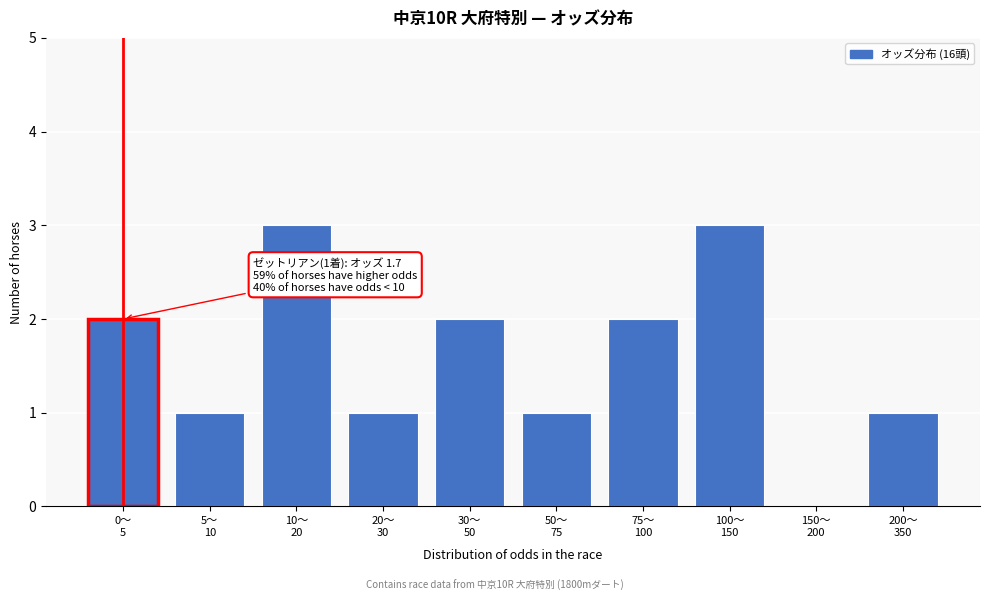

What is the maximum value shown in the chart?

3